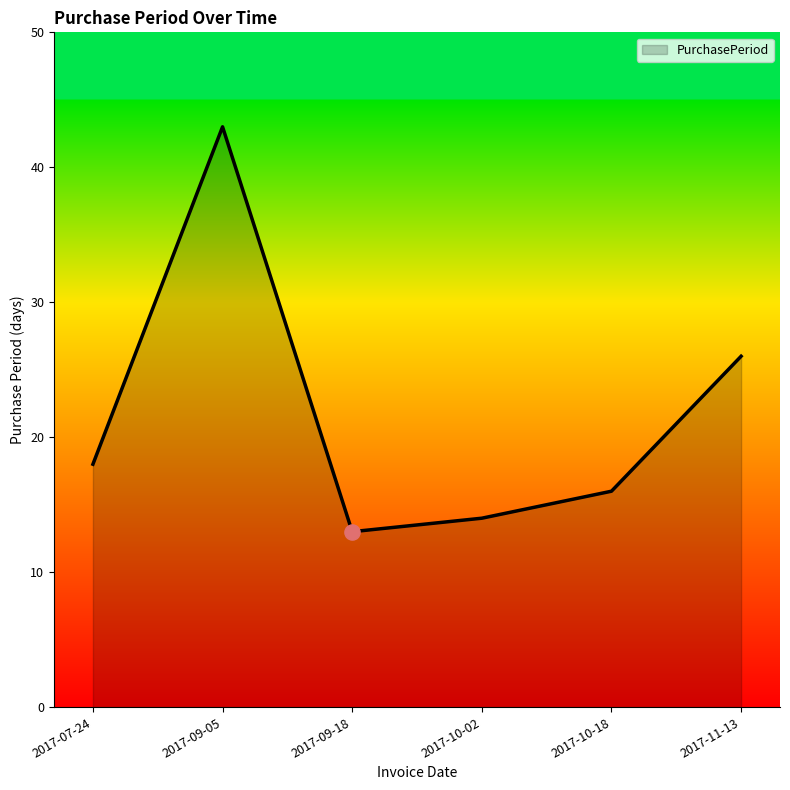

Approximately how many times larger is the value at 2017-09-18 compared to 2017-07-24?

0.7